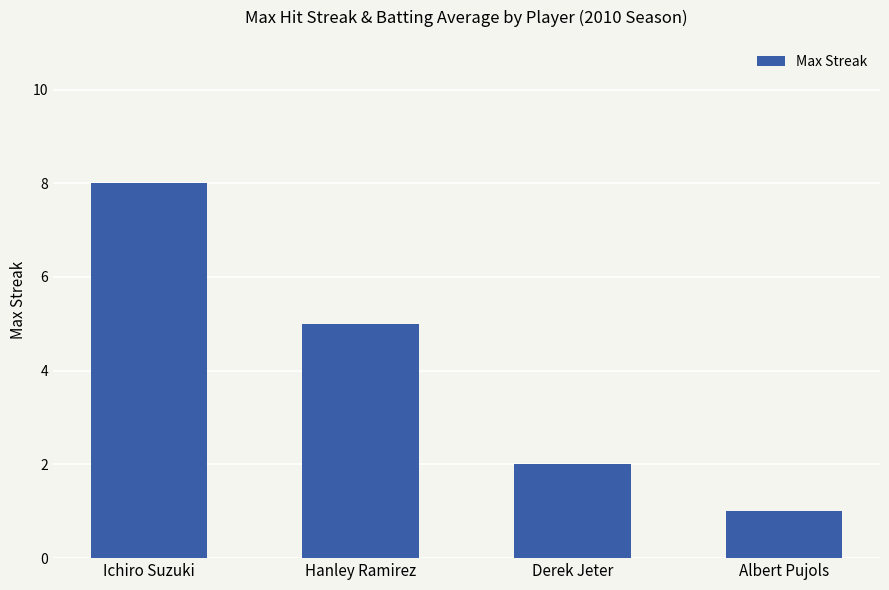

List the labels in order of value, smallest first.

Albert Pujols, Derek Jeter, Hanley Ramirez, Ichiro Suzuki